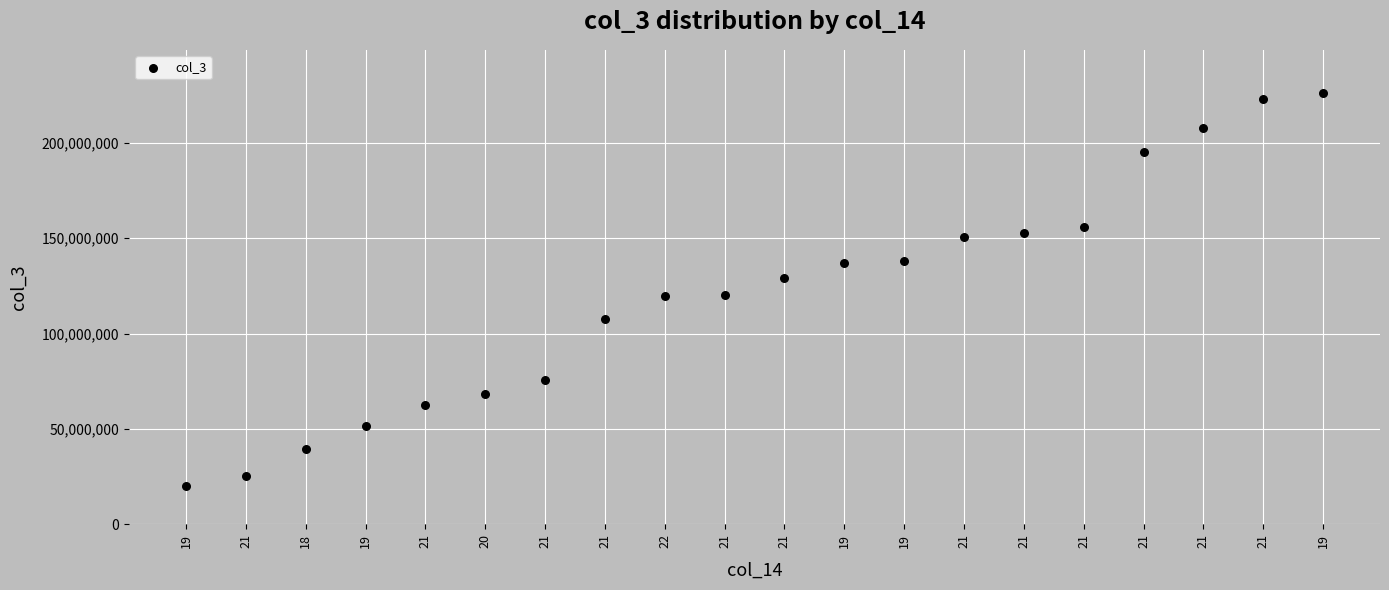

What is the range of Y values (max minus min)?

206184744